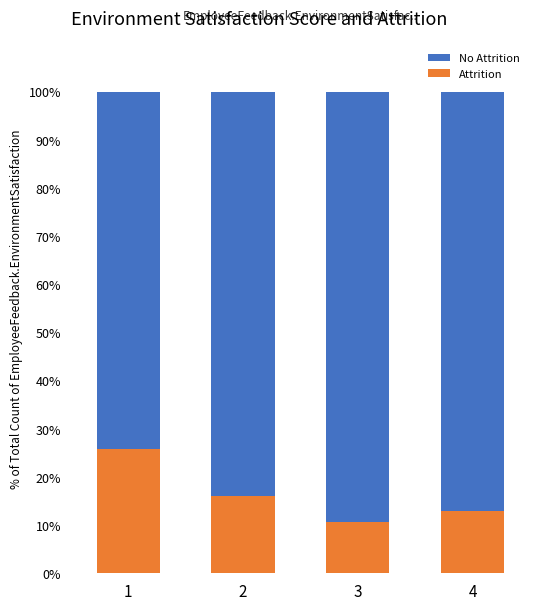

Rank the categories by Attrition value from highest to lowest.

1, 2, 4, 3